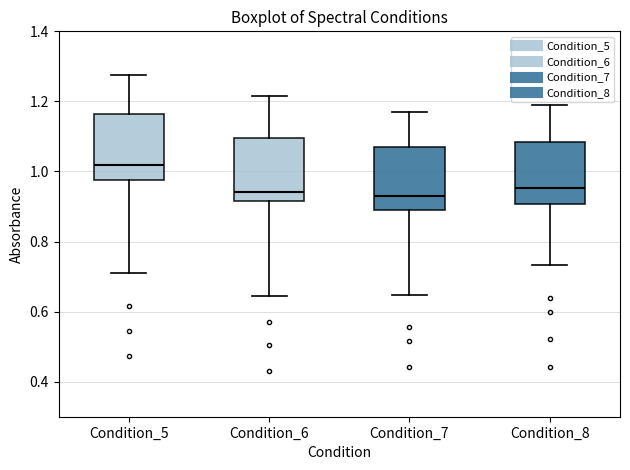

Reading left to right, read every box against the y-axis: the position of its median line, the range the box covers, and the ends of its whiskers. The values are not printed on the chart, so give them approximately, as read against the axis.

Condition_5: median 1.02, box 0.98 to 1.16, whiskers 0.72 to 1.28
Condition_6: median 0.94, box 0.92 to 1.10, whiskers 0.64 to 1.22
Condition_7: median 0.94, box 0.88 to 1.06, whiskers 0.64 to 1.16
Condition_8: median 0.96, box 0.90 to 1.08, whiskers 0.74 to 1.20